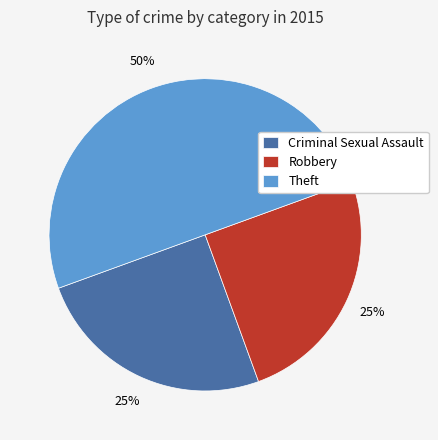

Which slice is the largest?

Theft